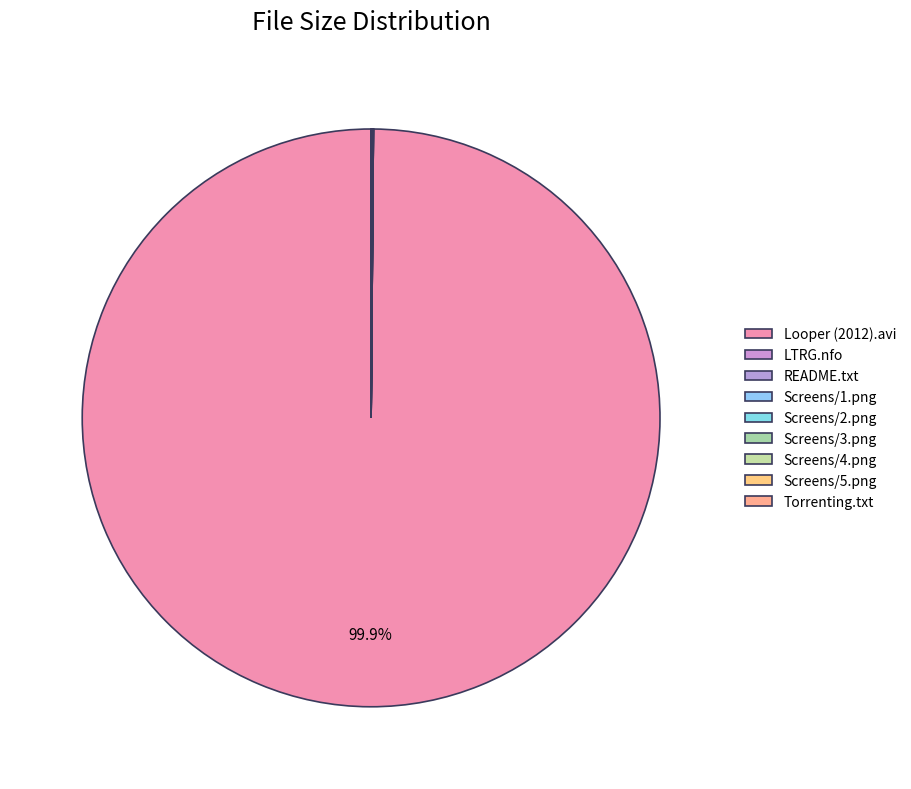

What percentage do Screens/4.png and Screens/2.png together represent?

0.1%